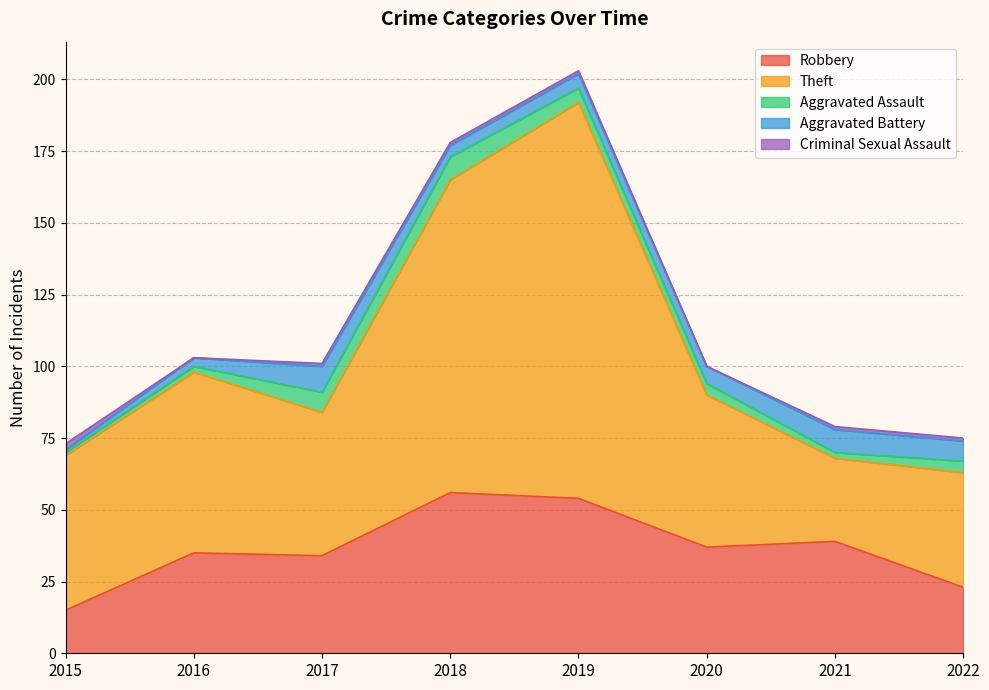

At which label does Robbery first exceed 37?

2018